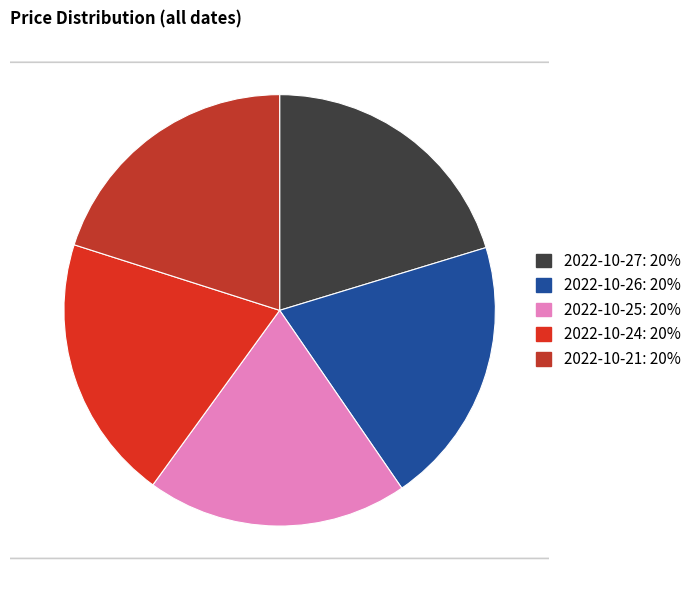

What percentage is the 2022-10-27 (48605) slice, to the nearest percent?

20%